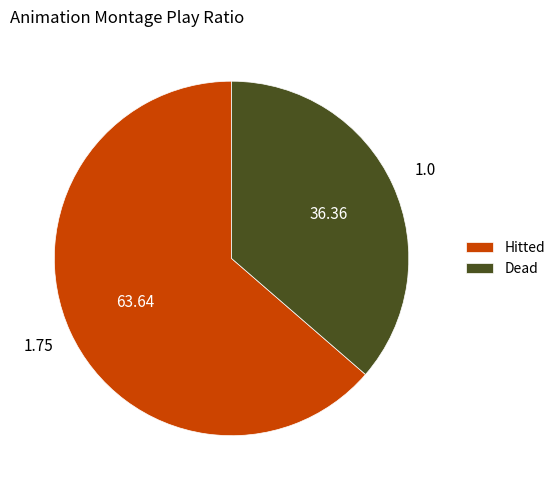

How many slices are in this pie chart?

2